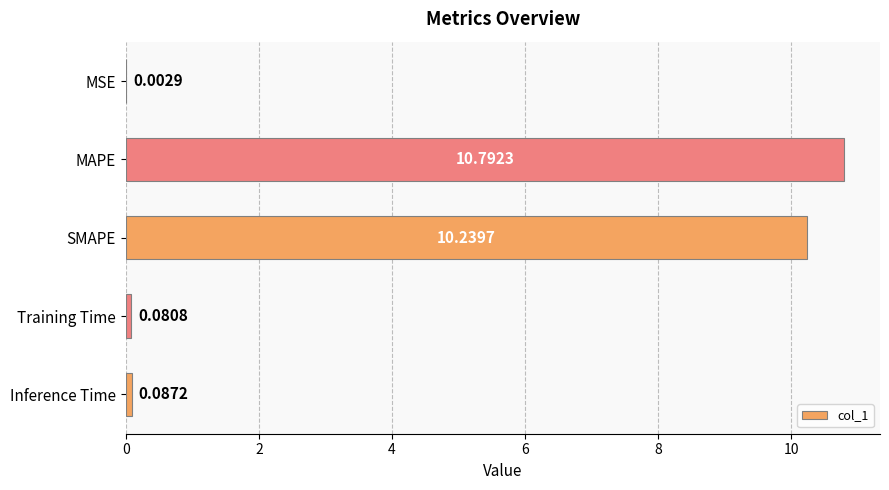

At which category does the chart reach its peak across all series?

MAPE